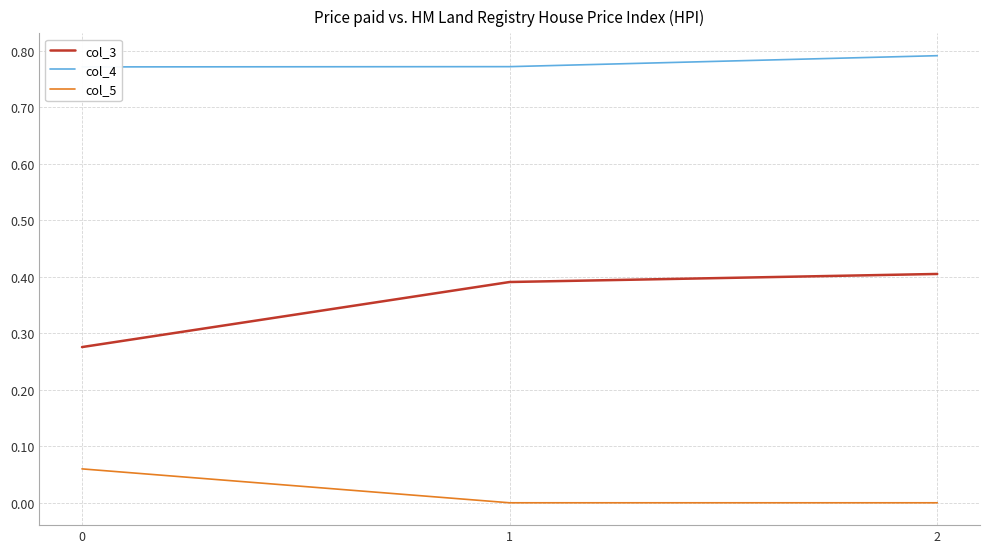

Reading left to right, what are all the values shown in this chart?

col_3: 0.3	0.4	0.4
col_4: 0.8	0.8	0.8
col_5: 0.1	0.0	0.0